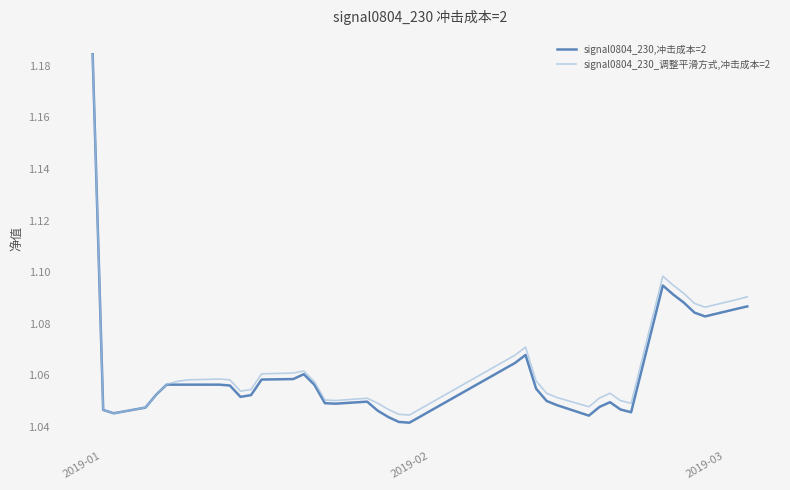

Which series has the largest range (max minus min)?

signal0804_230,冲击成本=2